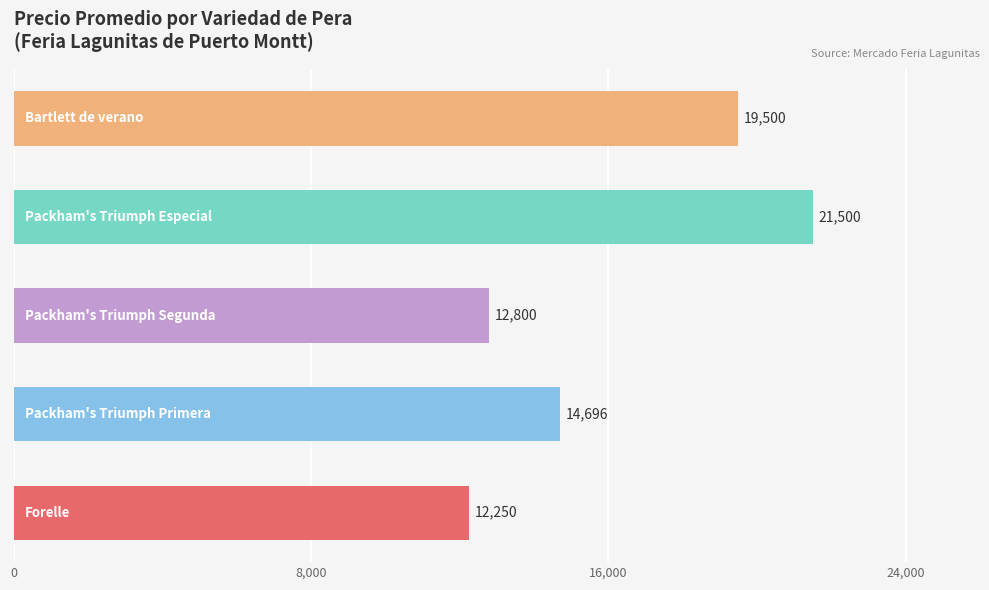

What is the minimum value shown in the chart?

12250